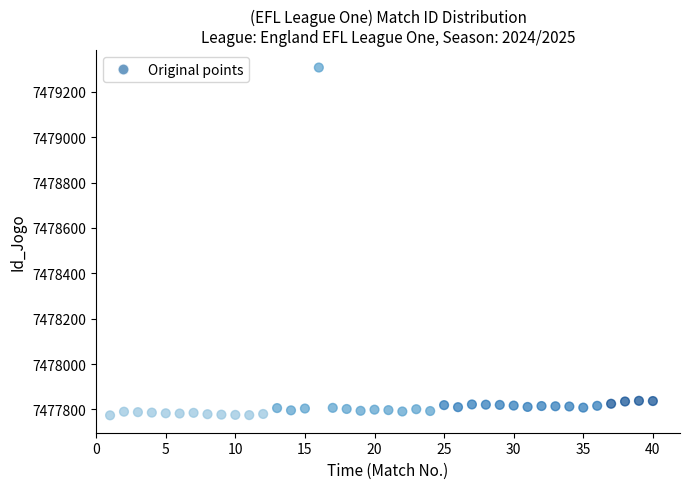

What is the range of Y values (max minus min)?

1533